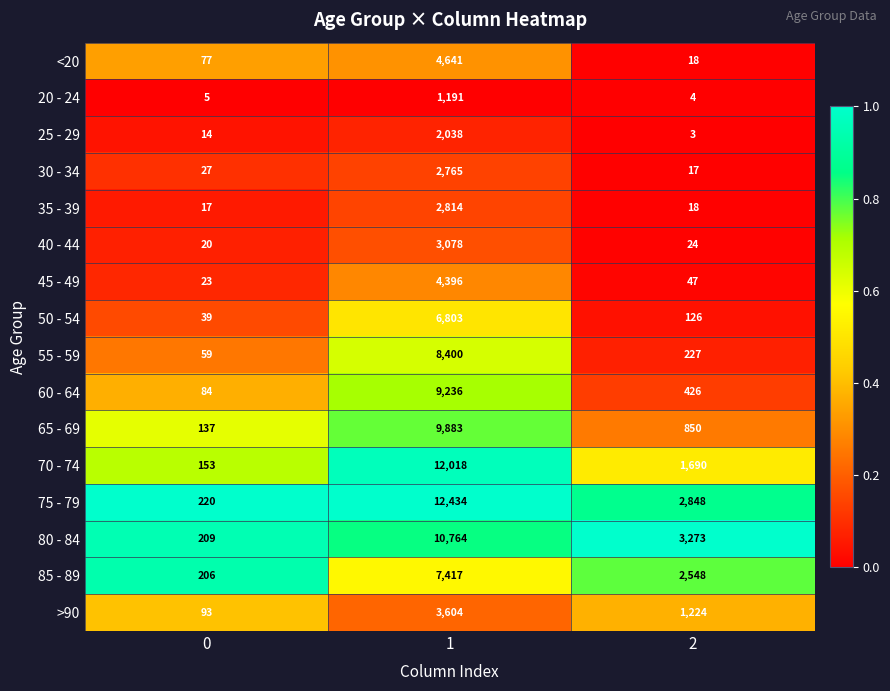

The value of 55 - 59 at 0 is 106. True or false?

False